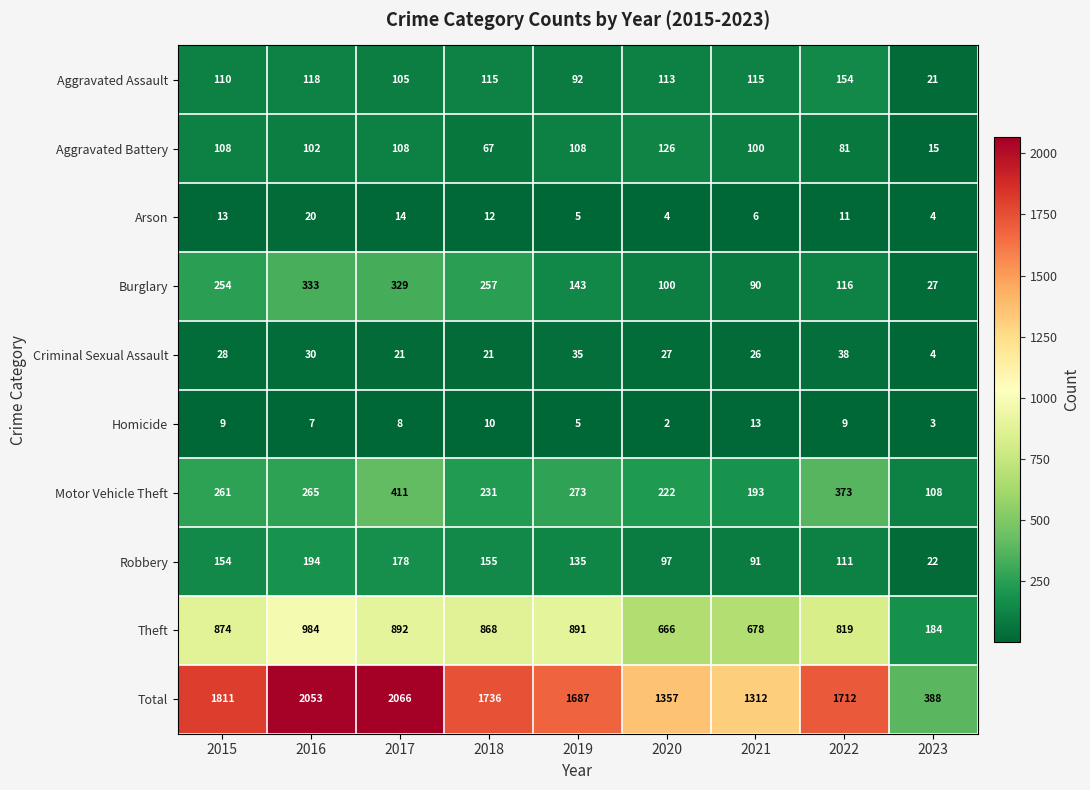

What is the difference between the highest and lowest values at 2023?

385